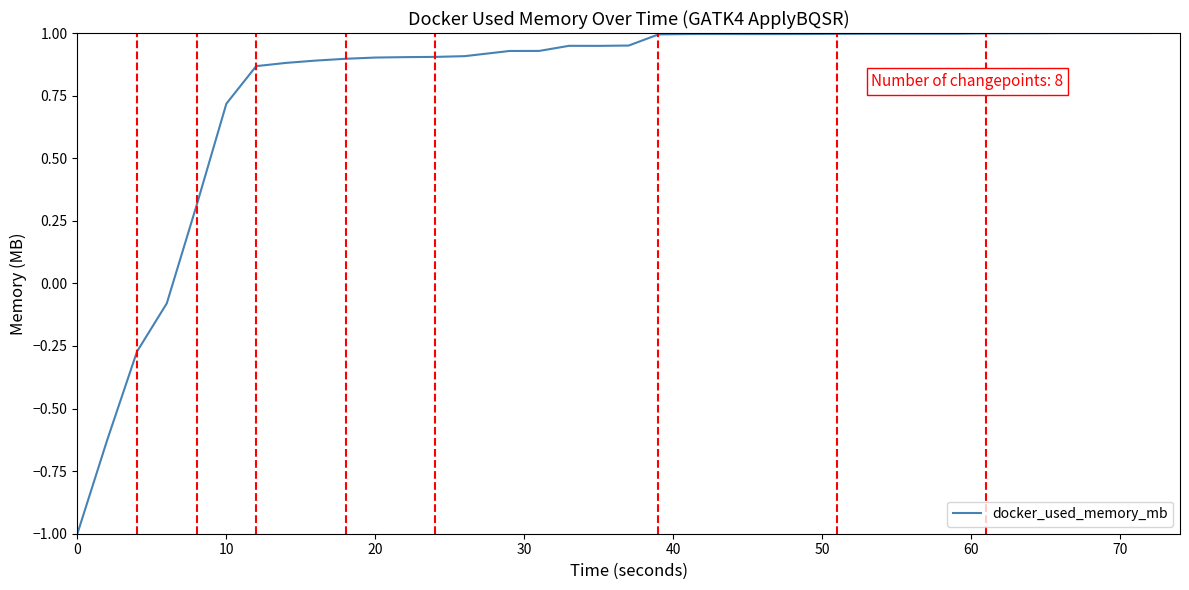

What is the average value?

0.8